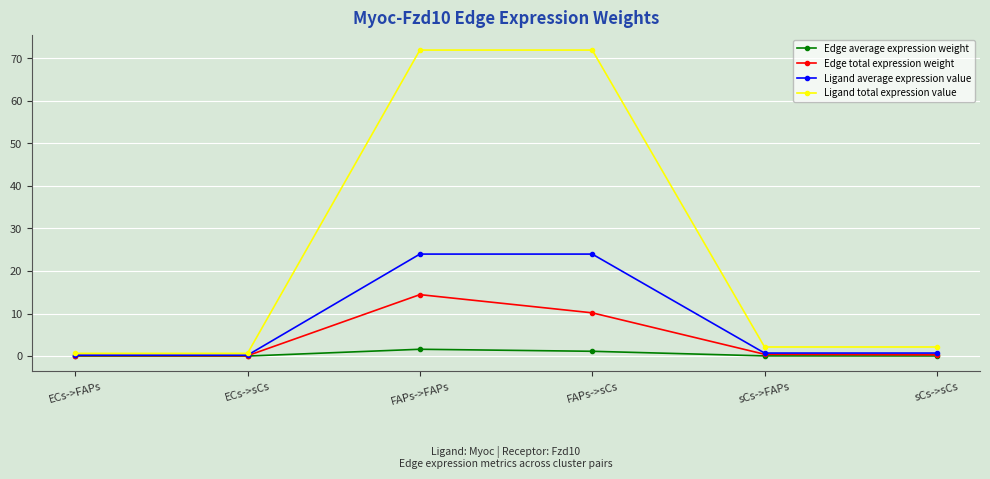

What position from the left is sCs->FAPs?

5